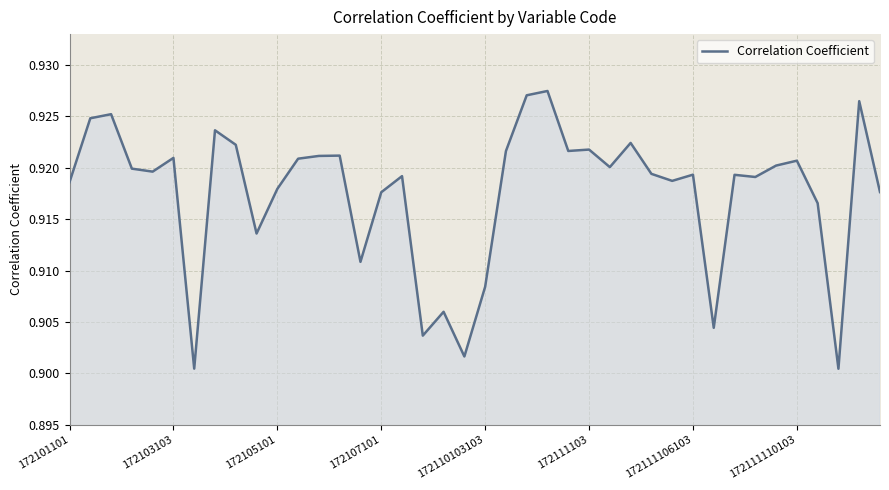

Reading left to right, extract all data points from this chart.

0.9	0.9	0.9	0.9	0.9	0.9	0.9	0.9	0.9	0.9	0.9	0.9	0.9	0.9	0.9	0.9	0.9	0.9	0.9	0.9	0.9	0.9	0.9	0.9	0.9	0.9	0.9	0.9	0.9	0.9	0.9	0.9	0.9	0.9	0.9	0.9	0.9	0.9	0.9	0.9